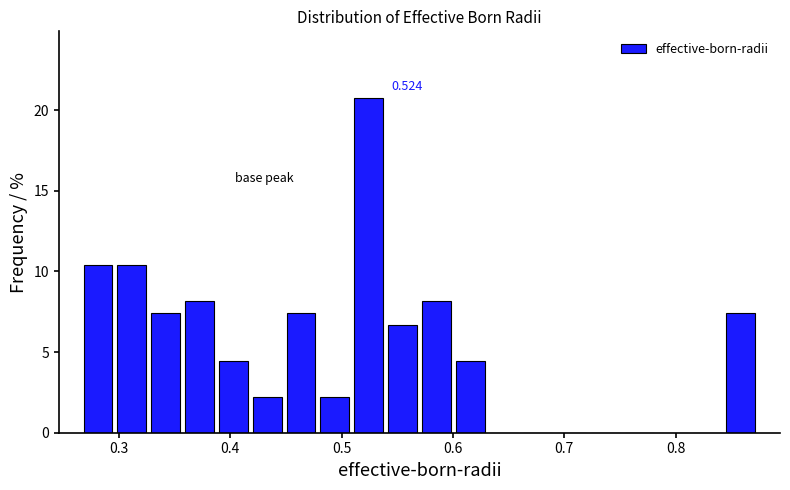

Around what value on the x-axis is the tallest bar? Give the approximate position of its centre, as read against the axis.

0.52